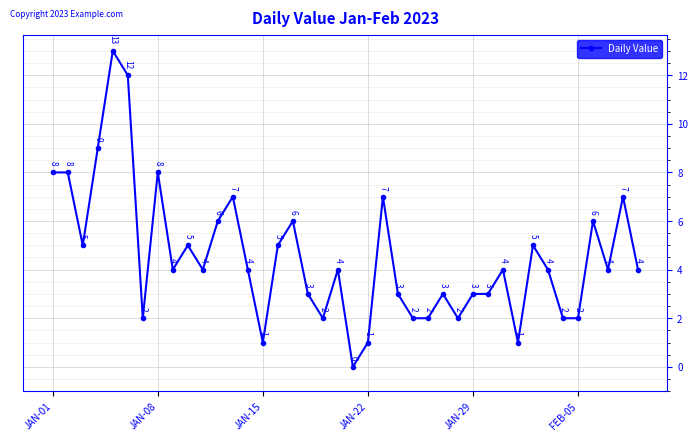

True or false: the data has more than 0 interior local peaks.

True